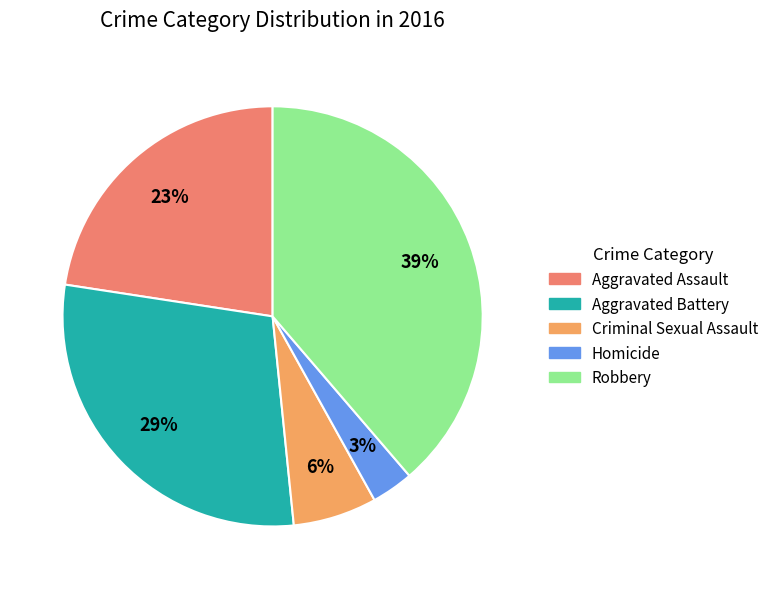

Which has a higher value, Aggravated Battery or Homicide?

Aggravated Battery